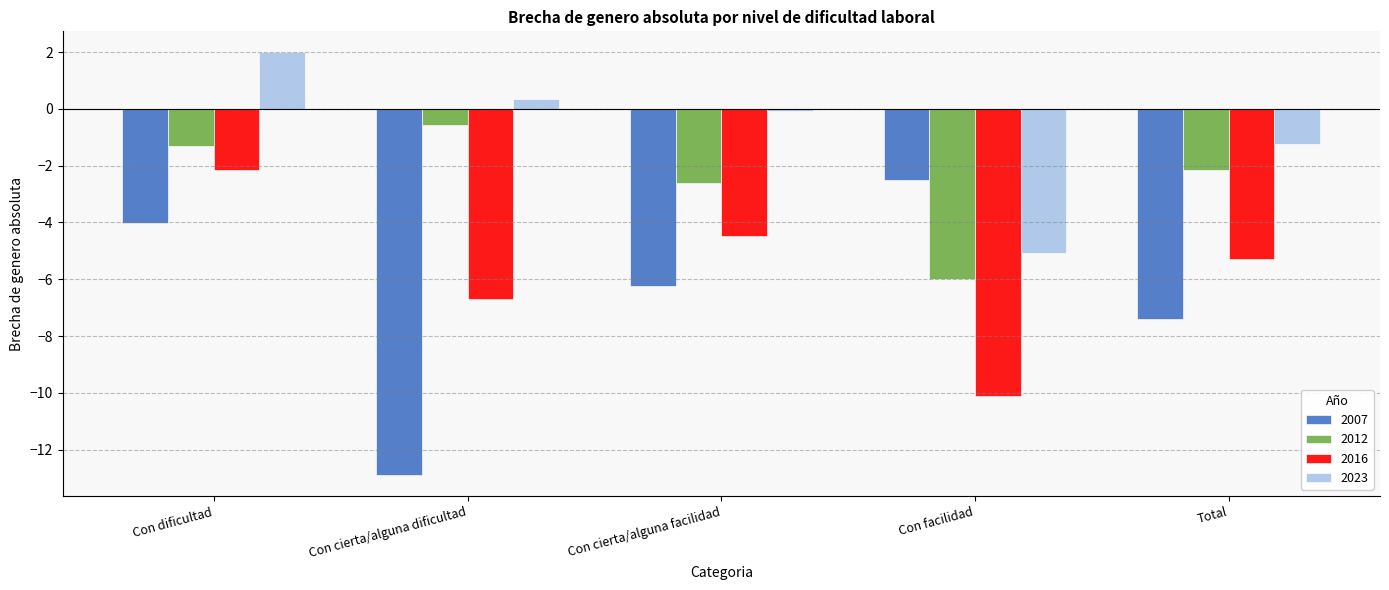

Which series has the largest total across all categories?

2023